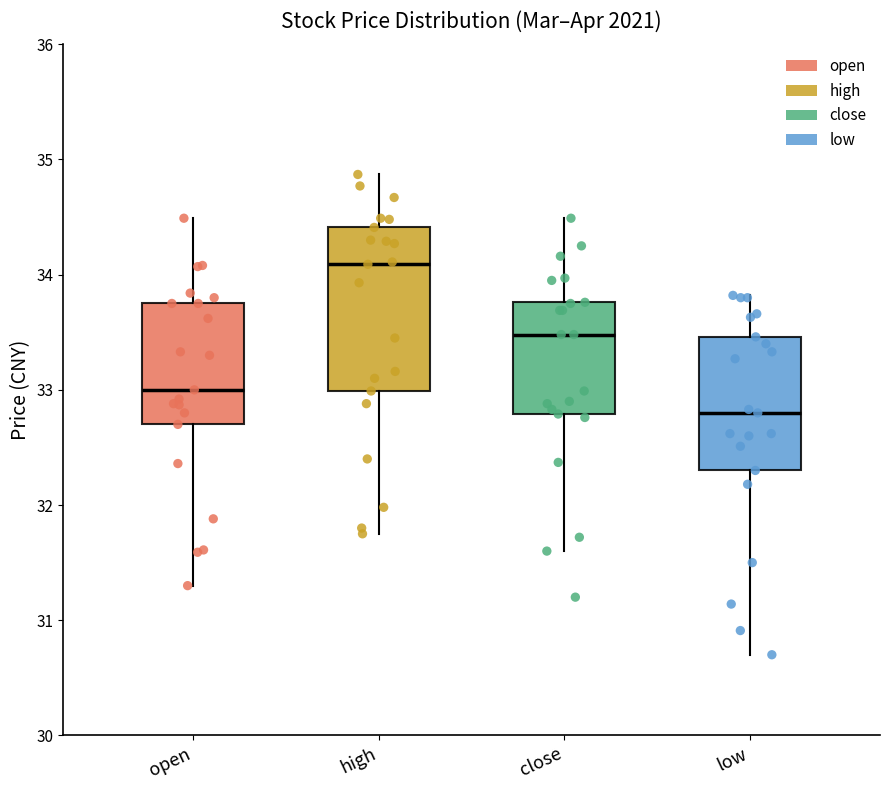

Which box's median line is the lowest?

low